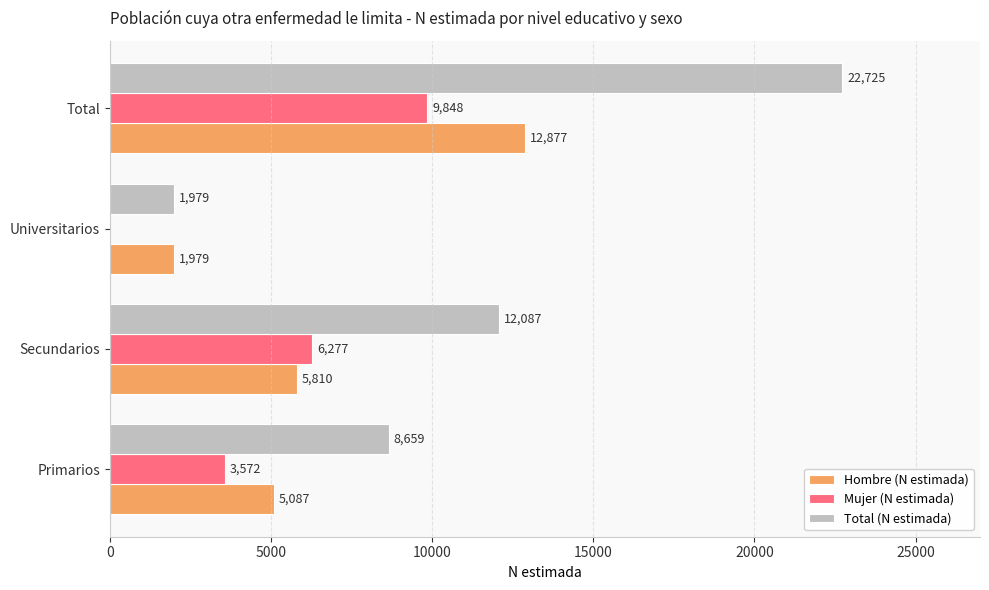

What is the average value of the Hombre (N estimada) series?

6438